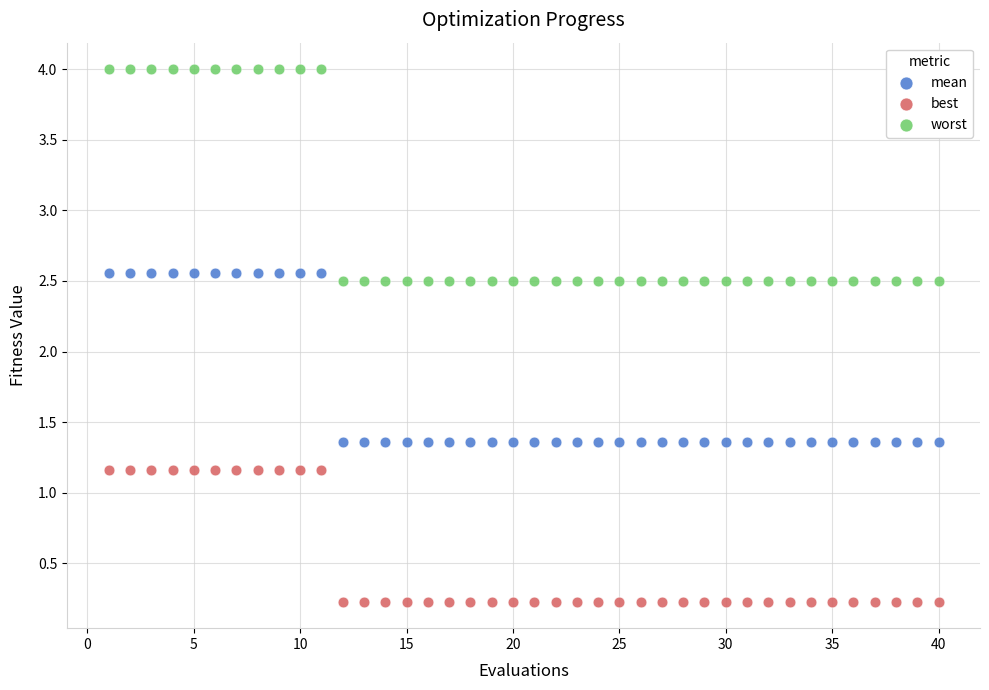

Which series contains the highest Y value?

worst